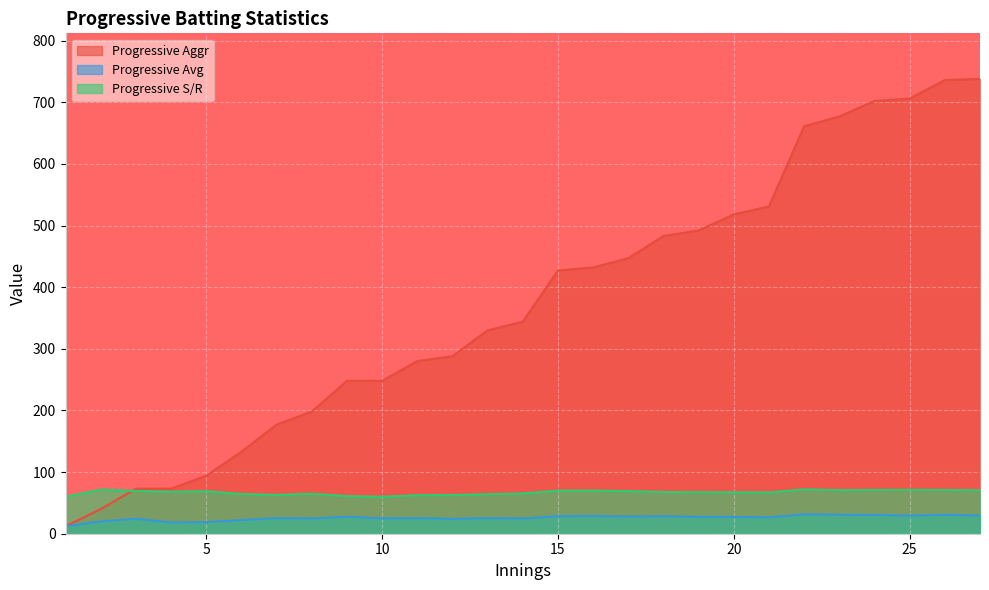

Reading left to right, list all the values displayed in this chart.

Progressive Aggr: 1=12.0	2=40.0	3=73.0	4=73.0	5=94.0	6=133.0	7=177.0	8=198.0	9=248.0	10=248.0	11=280.0	12=288.0	13=330.0	14=344.0	15=427.0	16=432.0	17=447.0	18=483.0	19=492.0	20=518.0	21=531.0	22=661.0	23=677.0	24=702.0	25=706.0	26=736.0	27=738.0
Progressive Avg: 1=12.0	2=20.0	3=24.3	4=18.2	5=18.8	6=22.2	7=25.3	8=24.8	9=27.6	10=24.8	11=25.4	12=24.0	13=25.4	14=24.6	15=28.5	16=28.8	17=27.9	18=28.4	19=27.3	20=27.3	21=26.6	22=31.5	23=30.8	24=30.5	25=29.4	26=30.7	27=29.5
Progressive S/R: 1=60.0	2=71.4	3=69.5	4=68.2	5=69.1	6=64.6	7=63.0	8=64.9	9=61.1	10=60.0	11=62.5	12=62.8	13=64.2	14=65.5	15=69.9	16=70.0	17=69.2	18=67.7	19=67.4	20=67.3	21=67.0	22=72.0	23=70.7	24=71.0	25=71.2	26=71.0	27=70.6